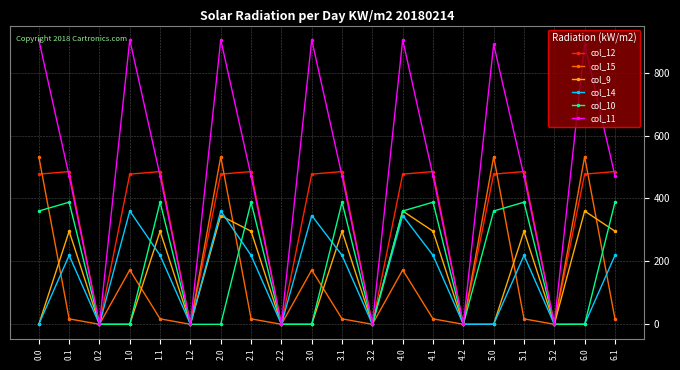

How many lines are shown in the chart?

6